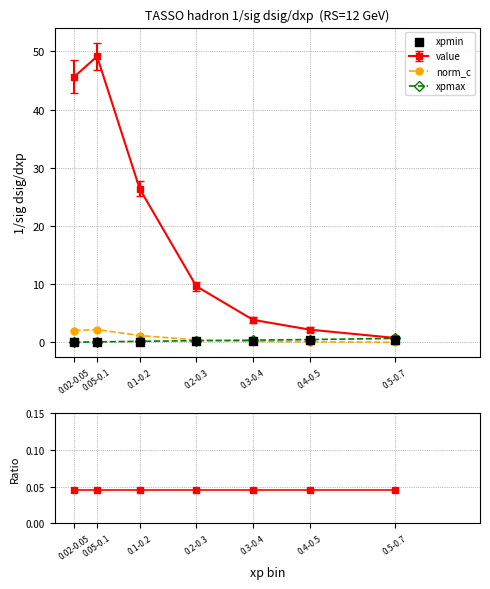

At how many categories does at least one series exceed 0?

7